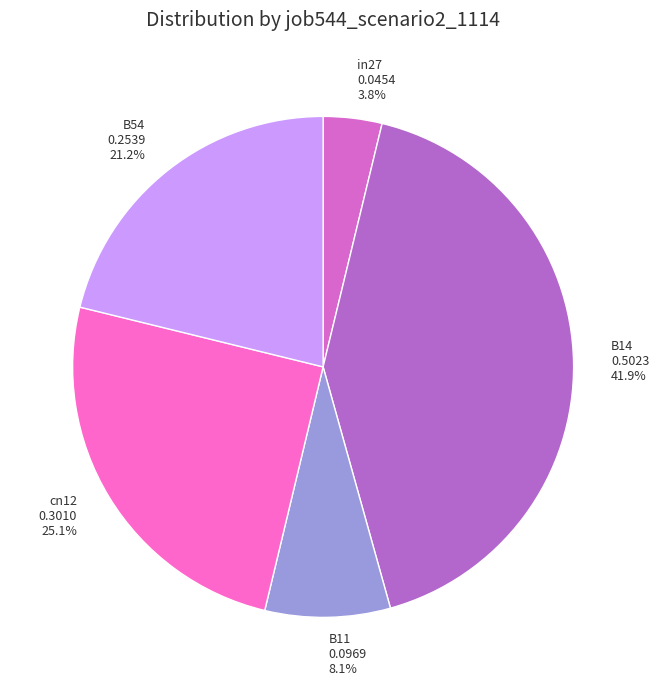

Which category has the smallest portion of the pie?

in27